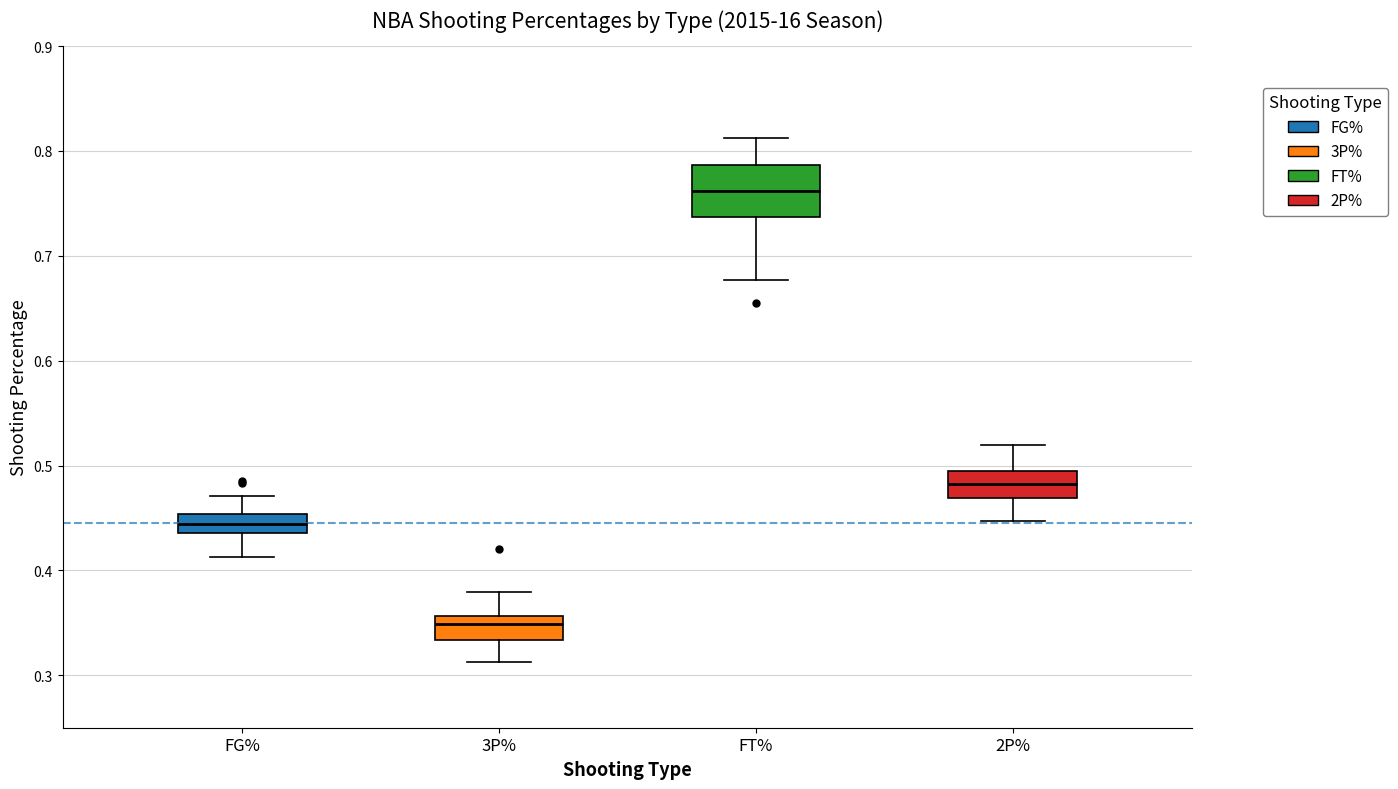

Reading left to right, read every box against the y-axis: the position of its median line, the range the box covers, and the ends of its whiskers. The values are not printed on the chart, so give them approximately, as read against the axis.

FG%: median 0.44 (inside the box), box 0.44 to 0.45, whiskers 0.41 to 0.47
3P%: median 0.35, box 0.33 to 0.36, whiskers 0.31 to 0.38
FT%: median 0.76, box 0.74 to 0.79, whiskers 0.68 to 0.81
2P%: median 0.48, box 0.47 to 0.49, whiskers 0.45 to 0.52